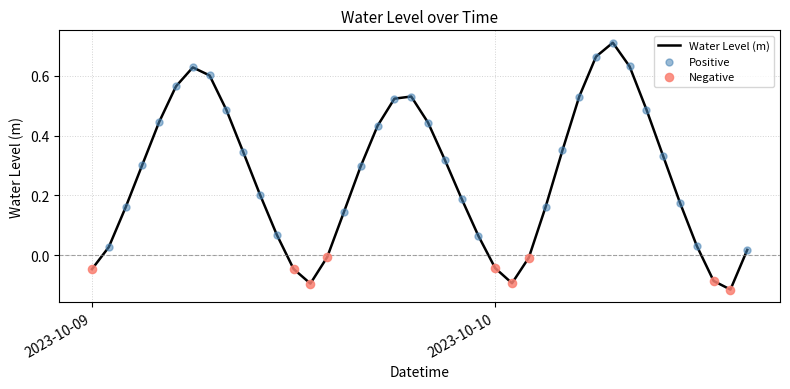

What is the difference between the maximum and minimum values?

0.8